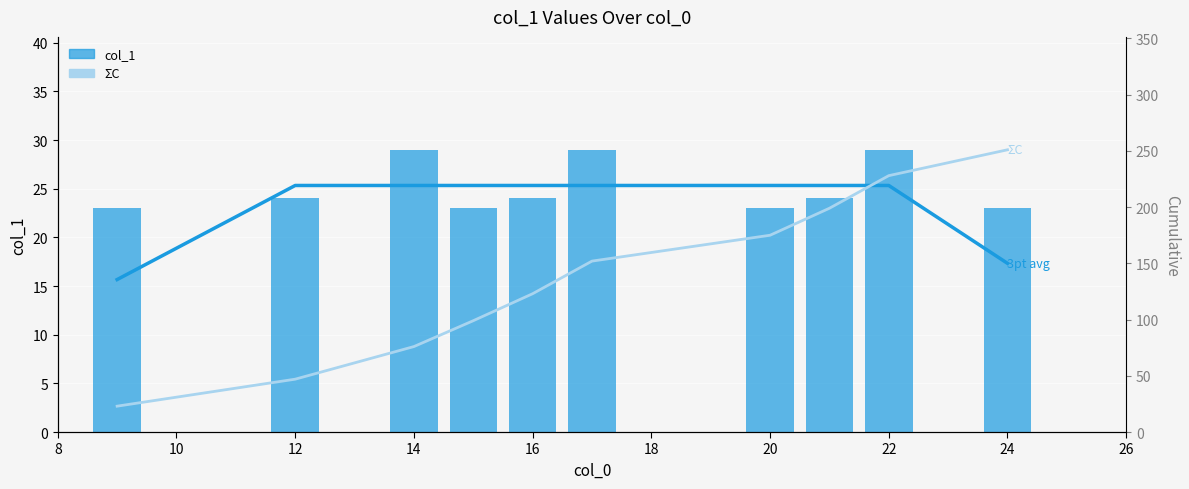

What is the value of the col_1 bar at the 8th from the left?

24.0